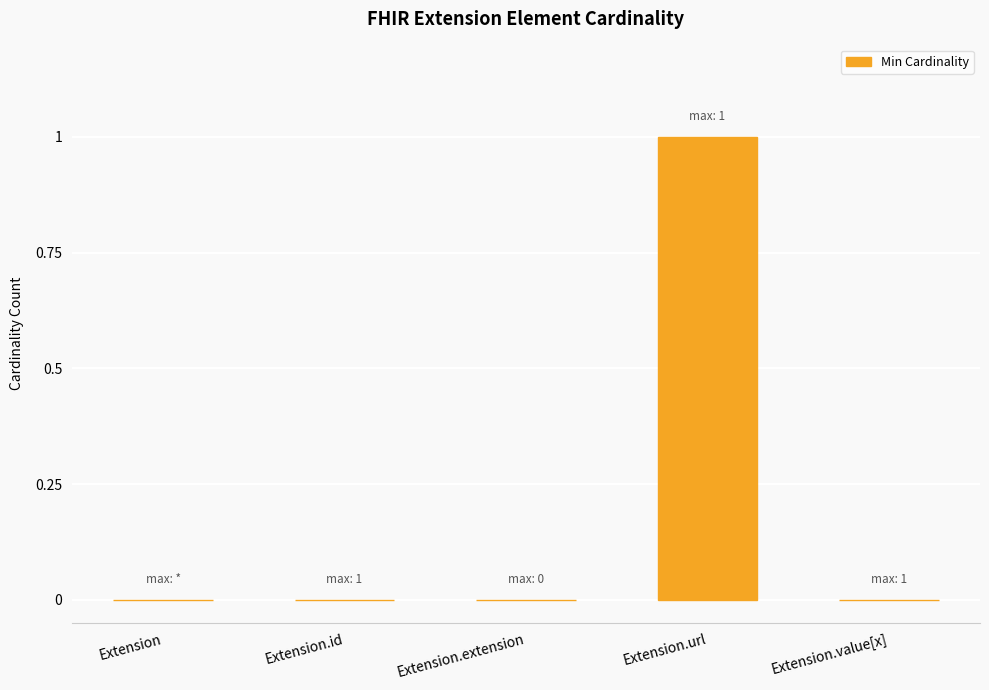

Is it true that the value at Extension is 0?

True